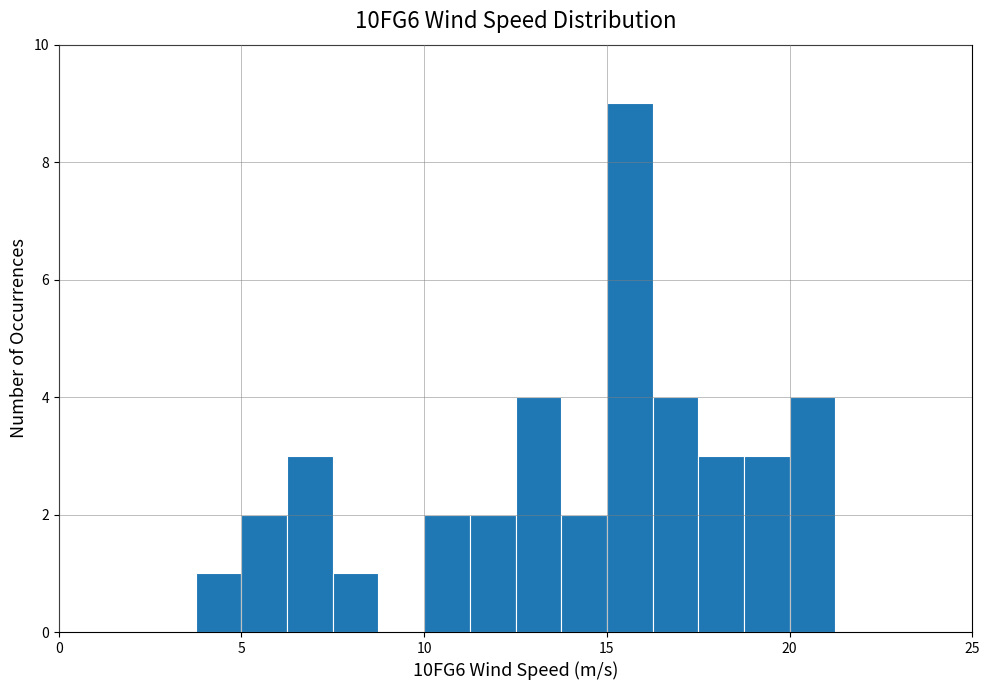

Around what value on the x-axis is the tallest bar? Give the approximate position of its centre, as read against the axis.

15.5